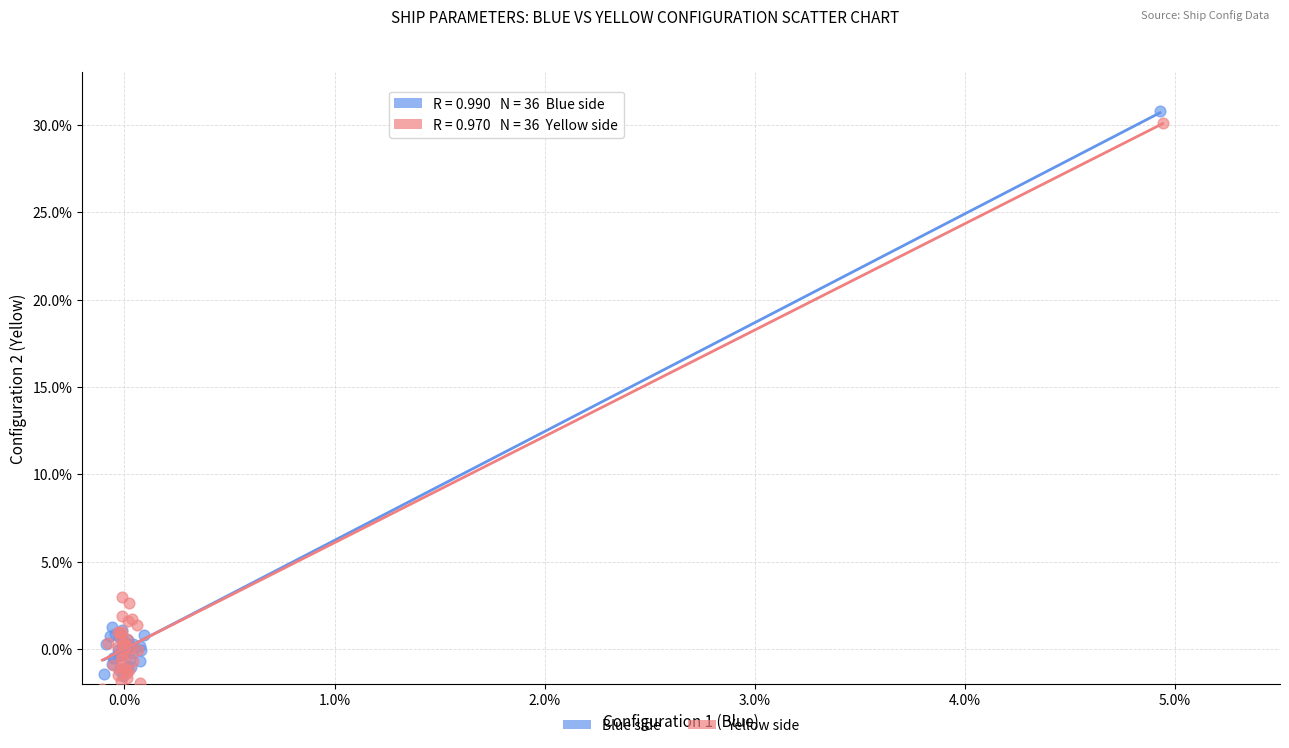

Which series contains the highest Y value?

Blue side